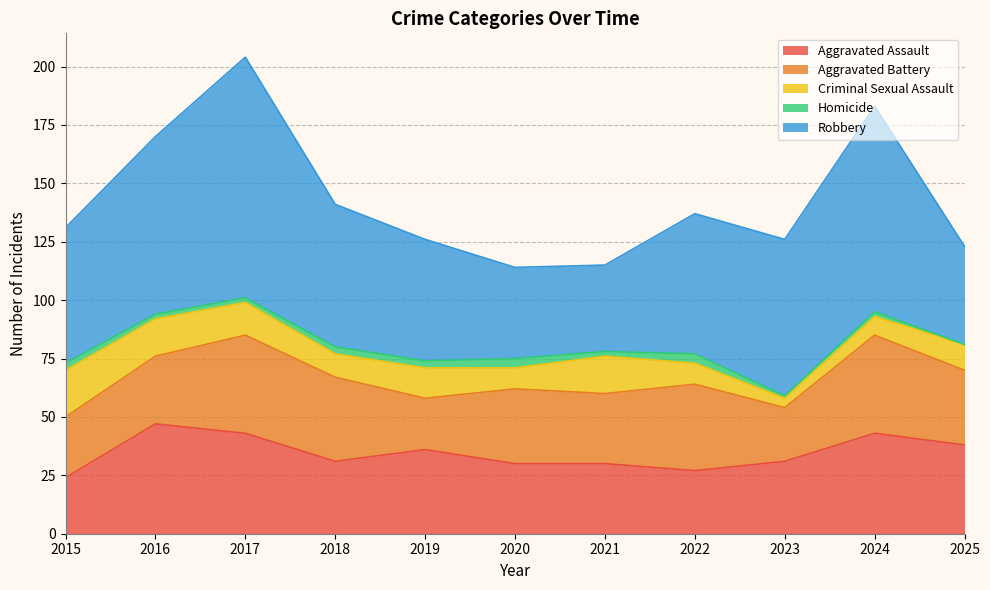

Rank the categories by Criminal Sexual Assault value from highest to lowest.

2015, 2016, 2021, 2017, 2019, 2025, 2018, 2020, 2022, 2024, 2023